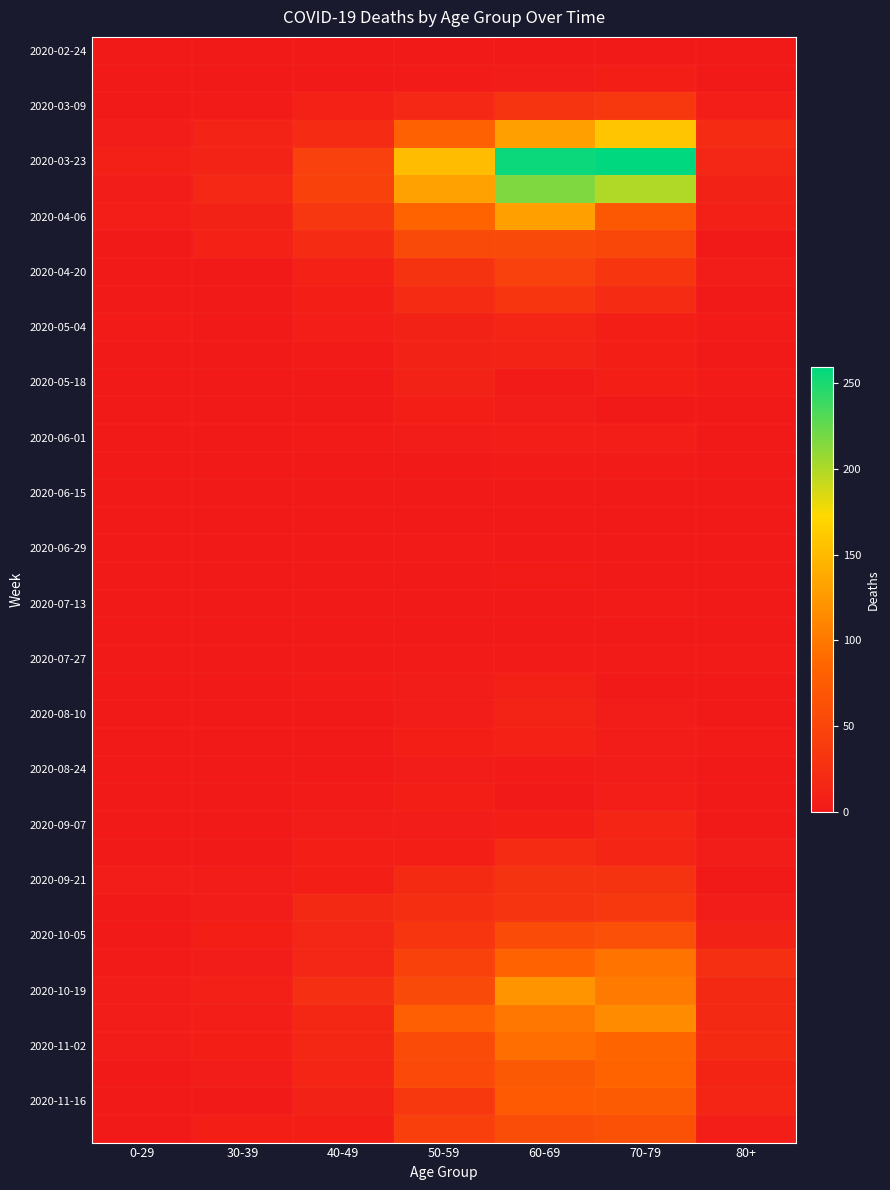

Which category has the lowest value across all series?

0-29